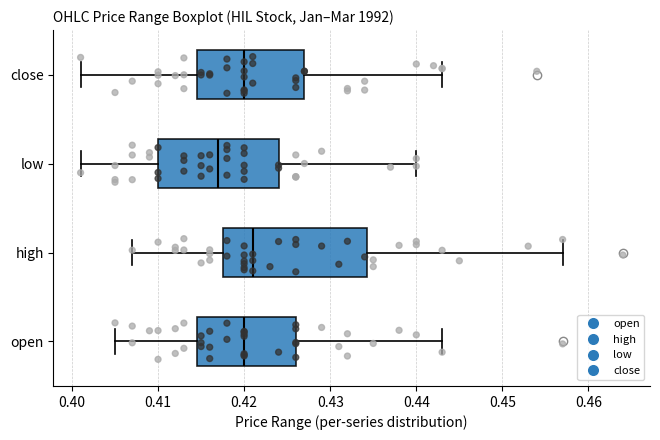

Reading bottom to top, read every box against the x-axis: the position of its median line, the range the box covers, and the ends of its whiskers. The values are not printed on the chart, so give them approximately, as read against the axis.

open: median 0.420, box 0.415 to 0.426, whiskers 0.405 to 0.443
high: median 0.421, box 0.418 to 0.434, whiskers 0.407 to 0.457
low: median 0.417, box 0.410 to 0.424, whiskers 0.401 to 0.440
close: median 0.420, box 0.415 to 0.427, whiskers 0.401 to 0.443